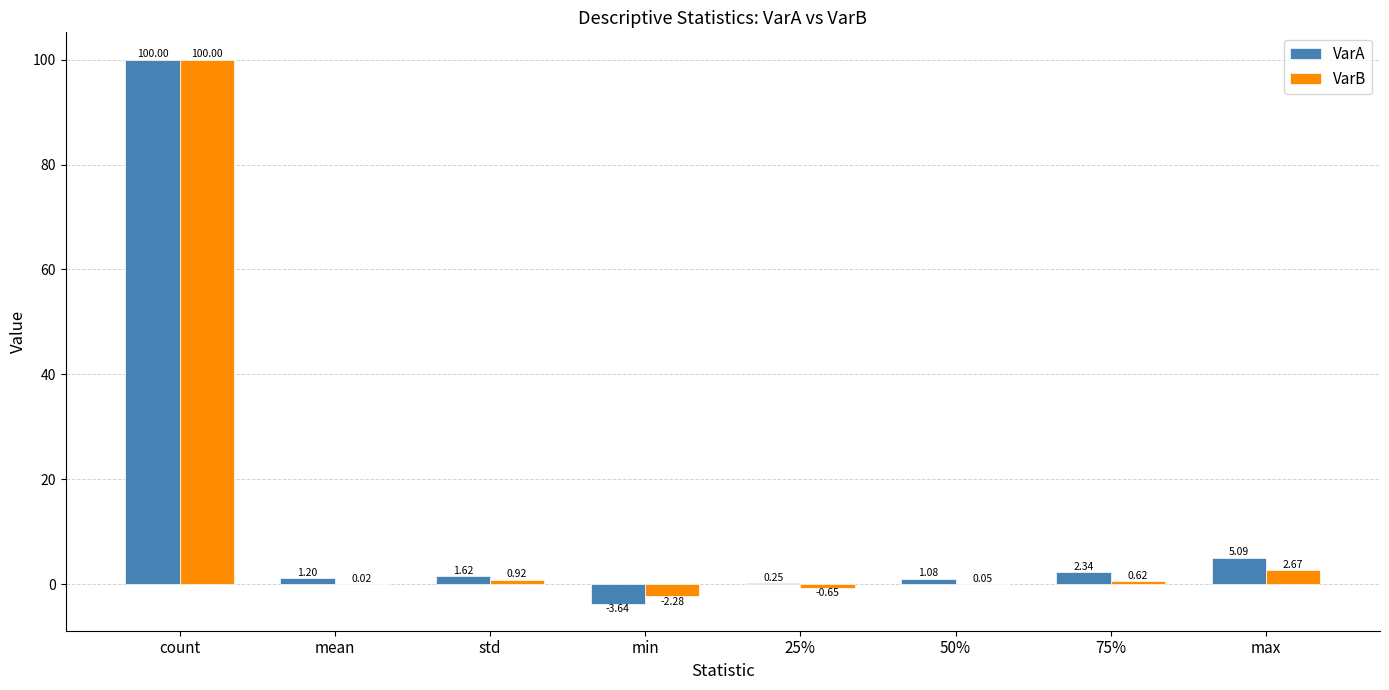

Which category has the highest value in the VarA series?

count